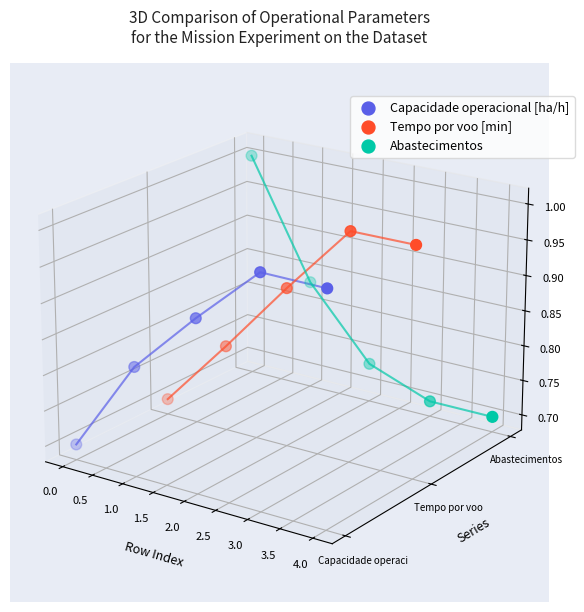

What are all the series names shown in the legend?

Capacidade operacional [ha/h], Tempo por voo [min], Abastecimentos